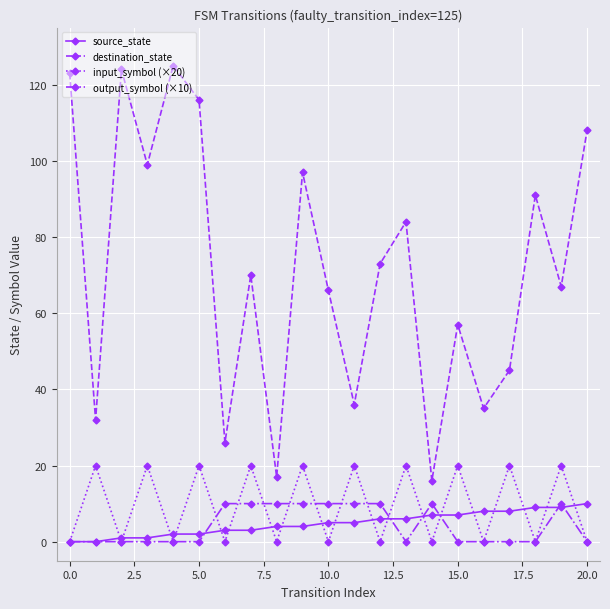

How many interior local peaks does the destination_state series have?

7